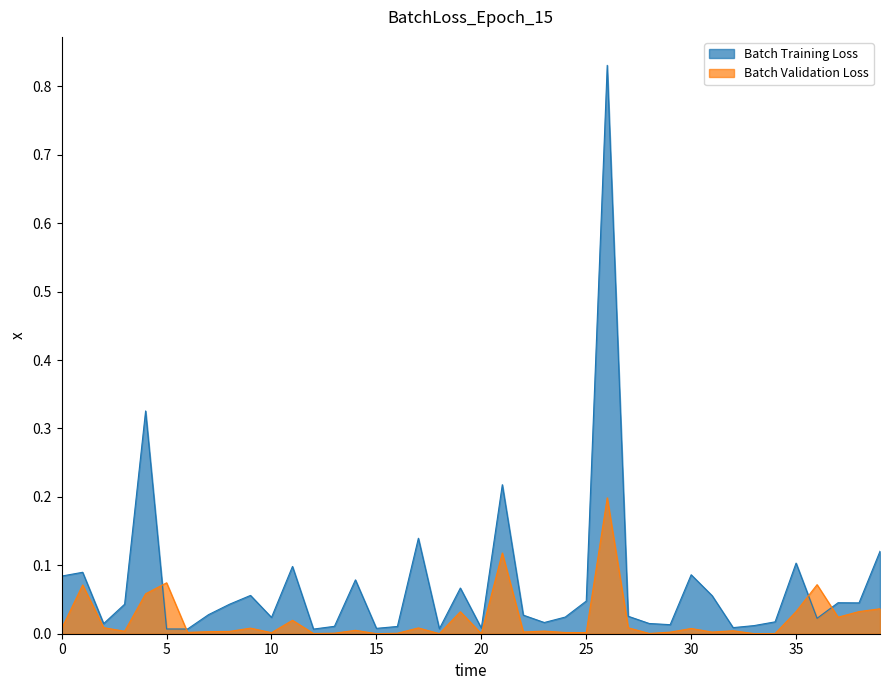

Rank the series by their average value, from lowest to highest.

Batch Validation Loss, Batch Training Loss